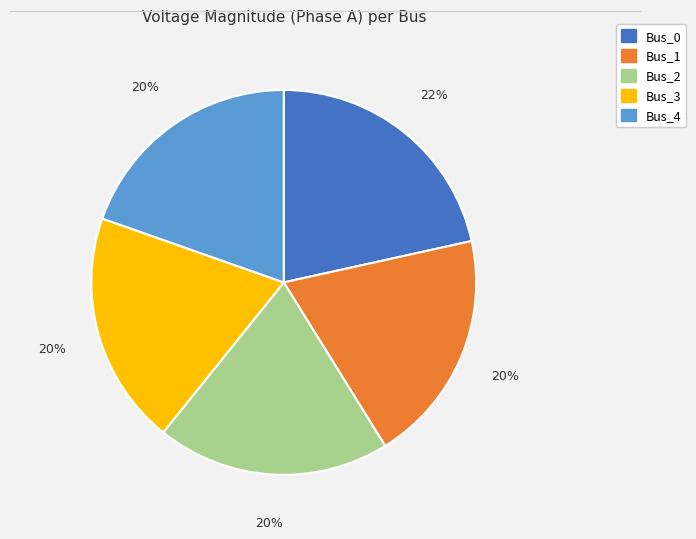

What percentage is the Bus_2 slice, to the nearest percent?

20%